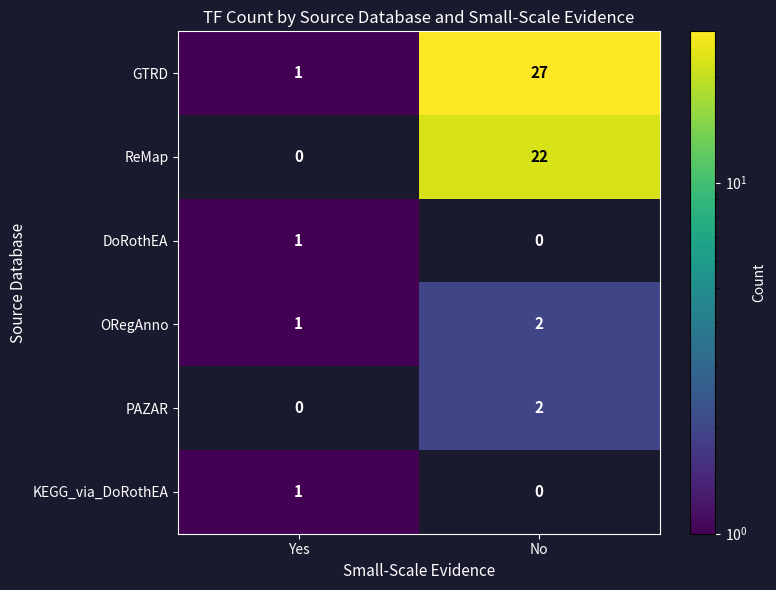

The value of KEGG_via_DoRothEA at Yes is 1. True or false?

True